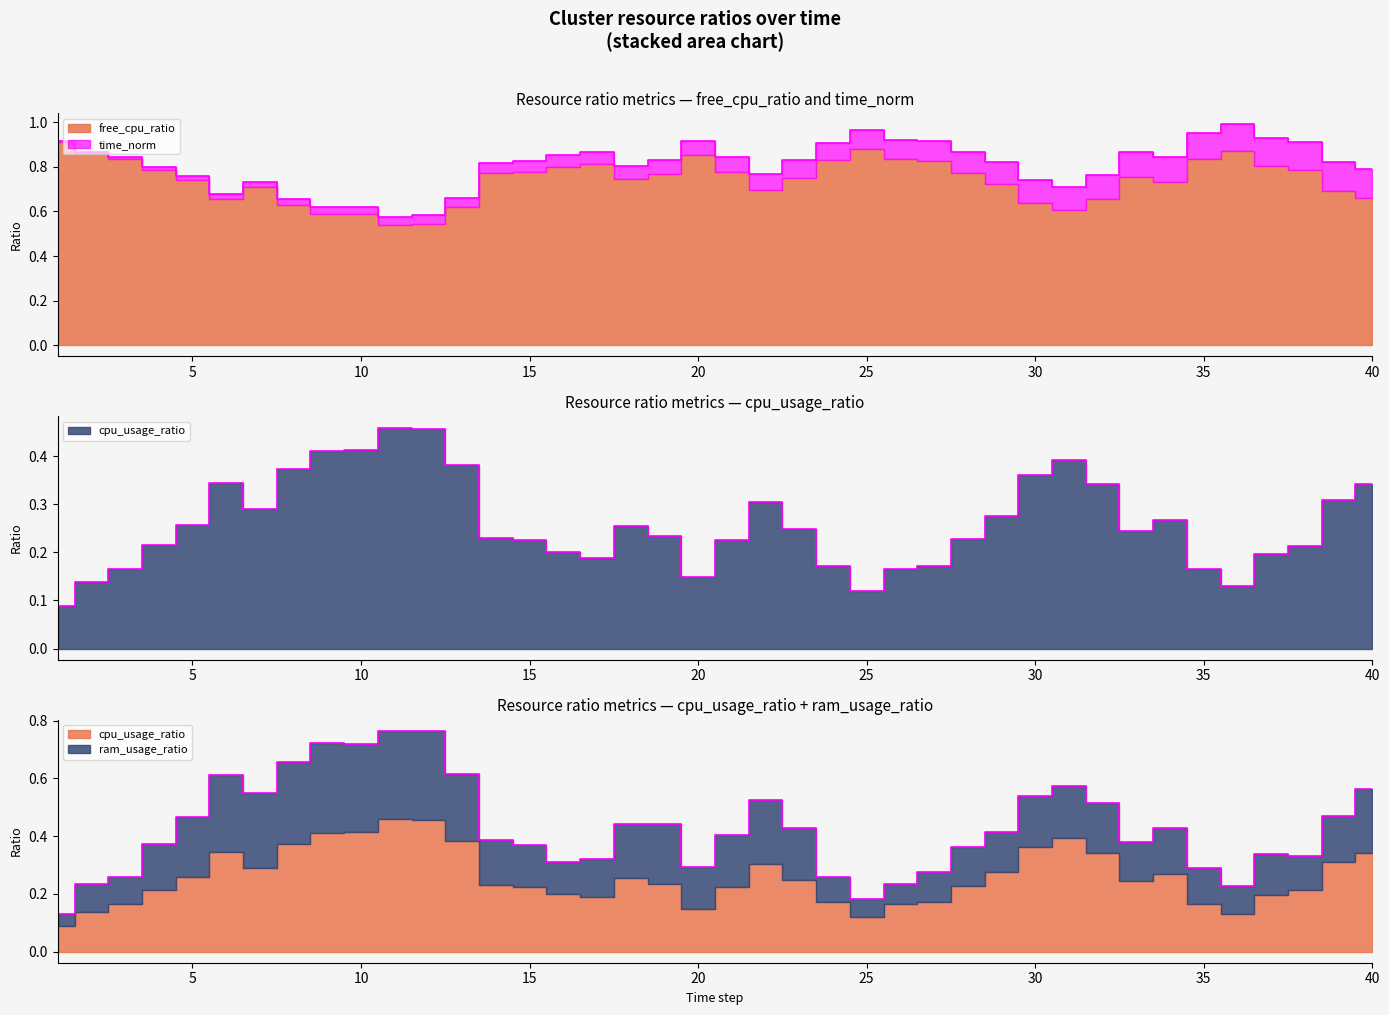

Rank the series by their maximum value, from lowest to highest.

time_norm, ram_usage_ratio, cpu_usage_ratio, free_cpu_ratio